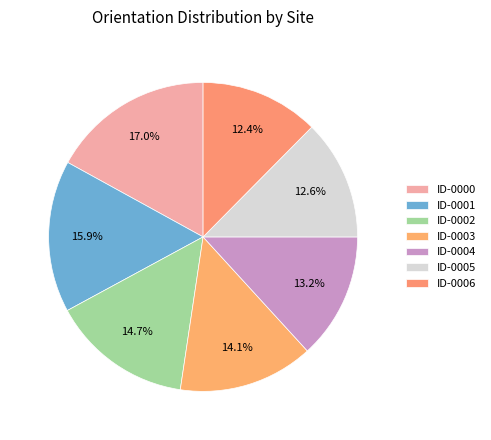

Does any single category account for the majority?

No